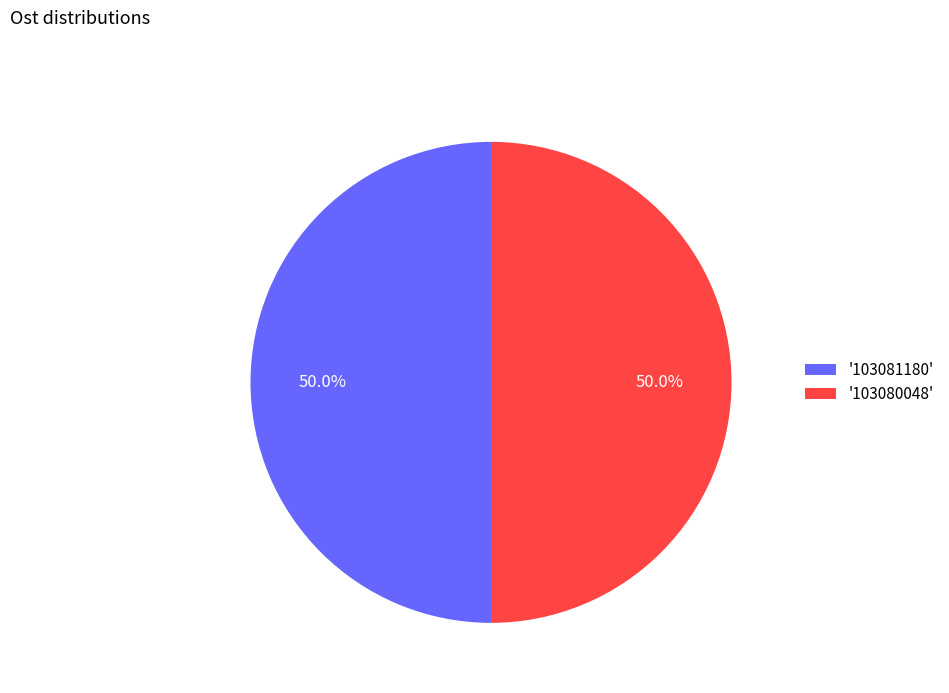

What is the ratio of the value at '103081180' to the value at '103080048'?

1.0